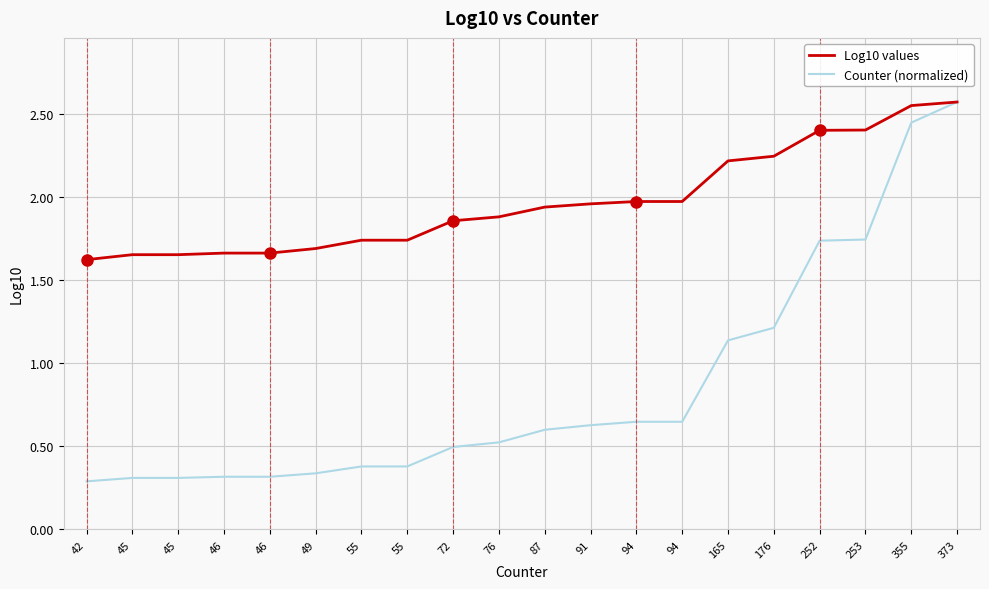

Between 176 and 42, which is larger?

176